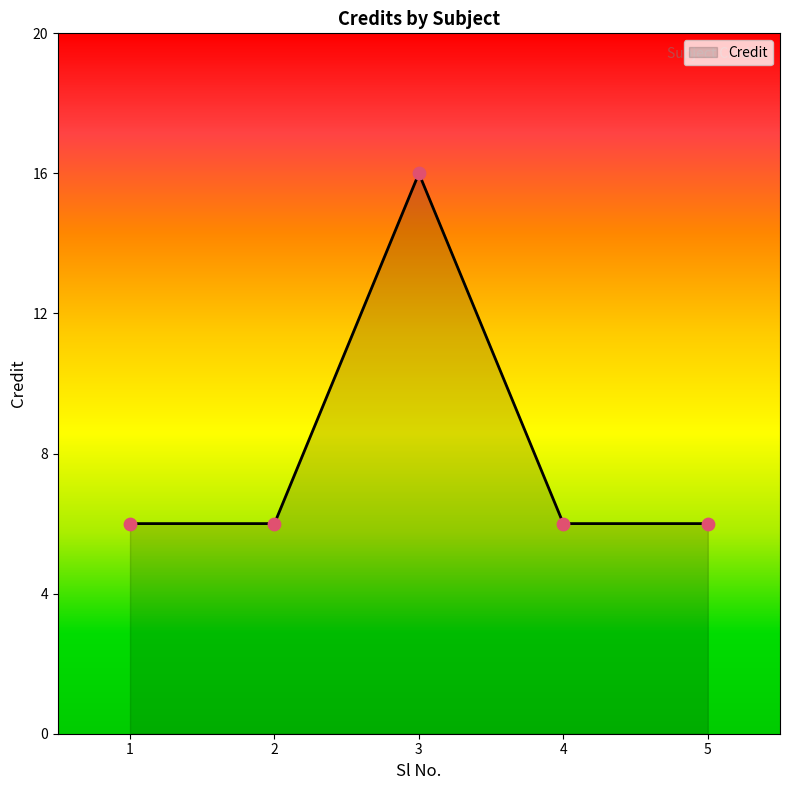

What is the change in value from 1 to 3?

+10